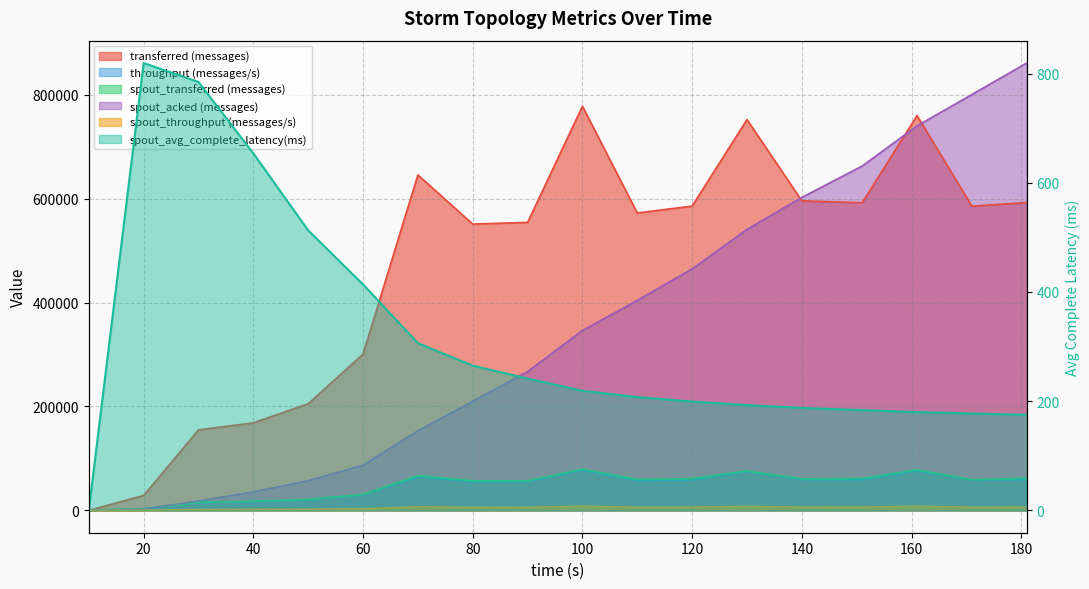

The value of spout_transferred (messages) at 50 is 21120.0. True or false?

True